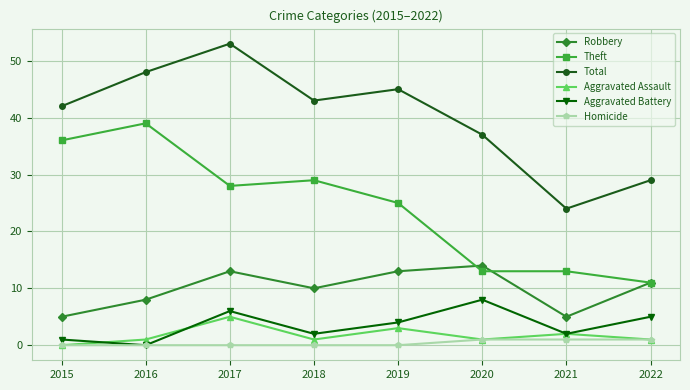

What is the sum of the Aggravated Battery values at 2022 and 2019?

9